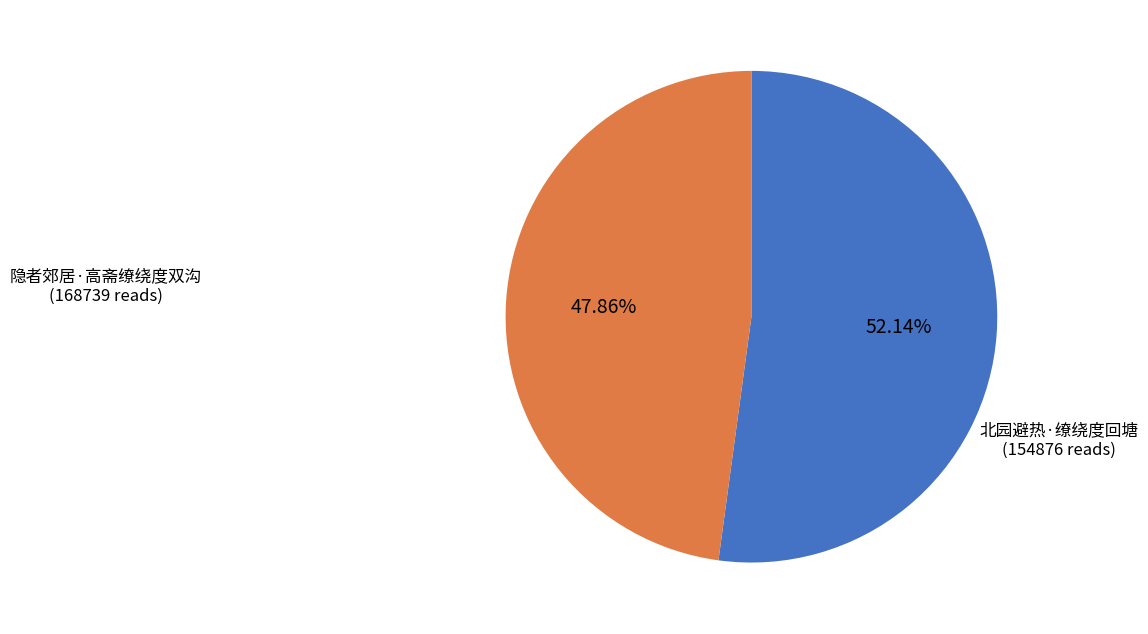

Is there a majority slice in this chart?

Yes